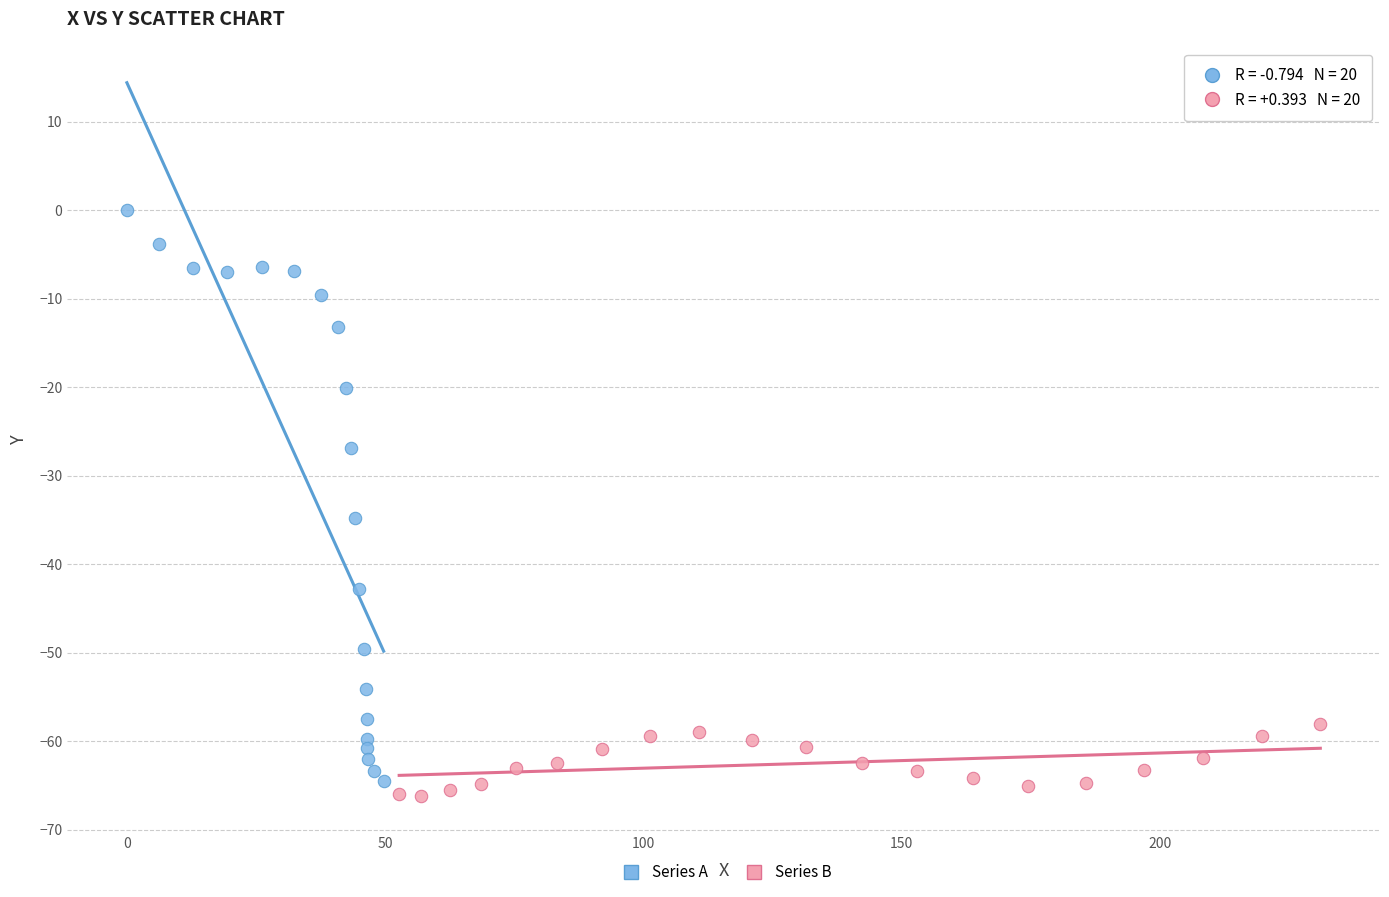

Which series contains the highest Y value?

Series A